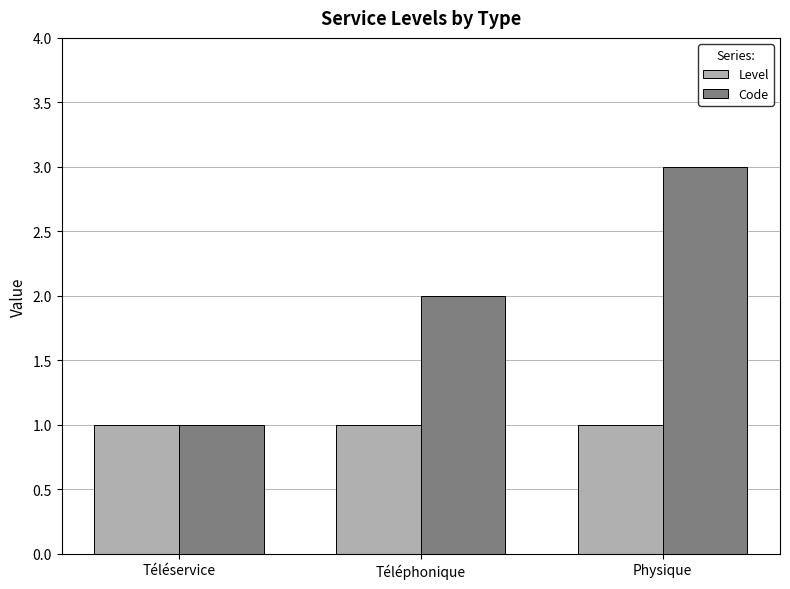

Which series changed the most between Téléservice and Physique?

Code